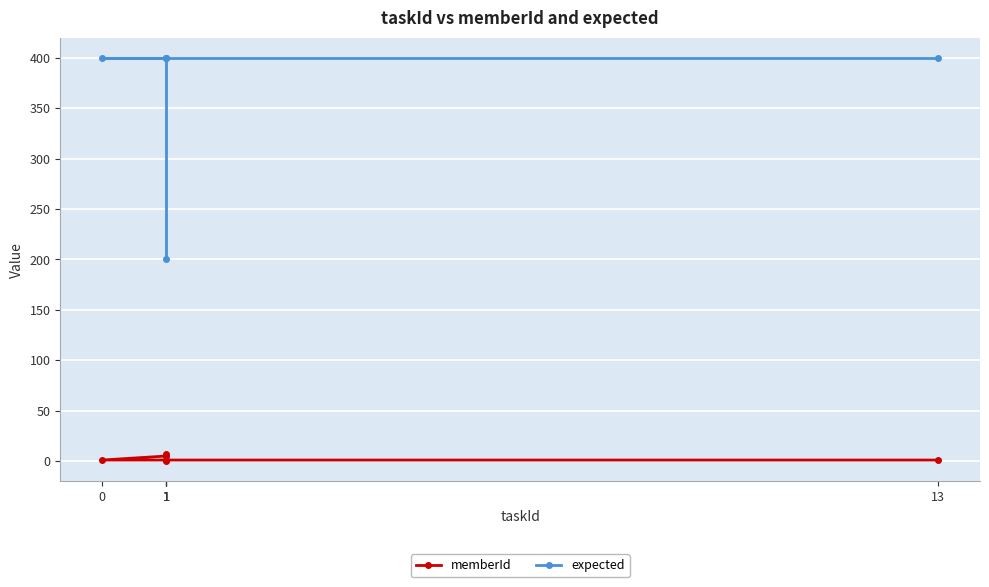

Reading left to right, transcribe all the data shown in this chart.

memberId: 1=1	1=0	1=7	1=5	0=1	13=1
expected: 1=200	1=400	1=400	1=400	0=400	13=400